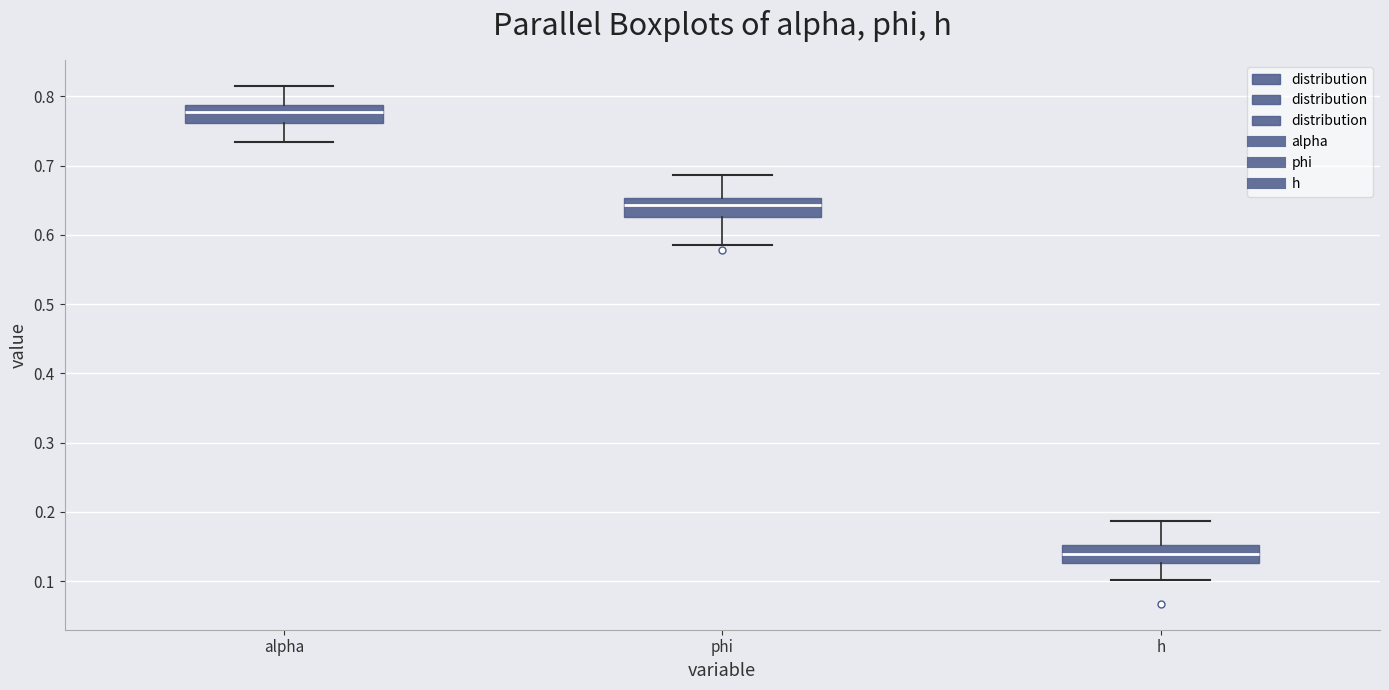

Which box's median line is the highest?

alpha